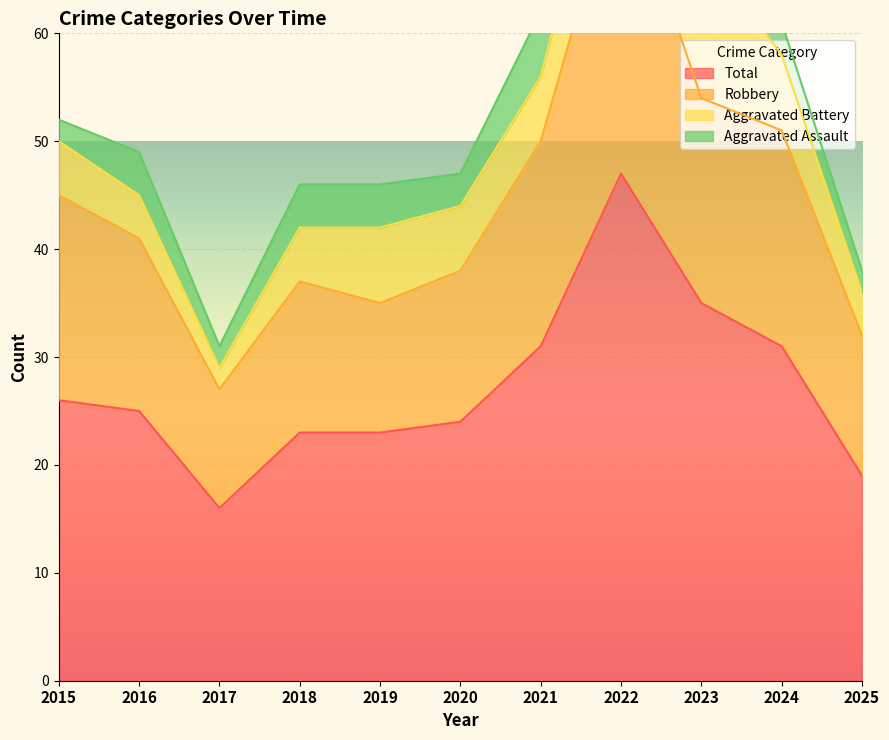

What is the maximum value shown in the chart?

76